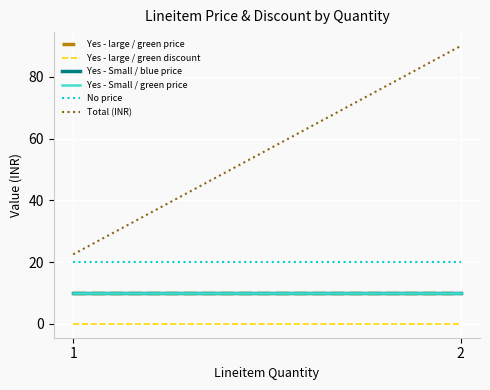

Does the chart display data point markers on the line(s)?

No